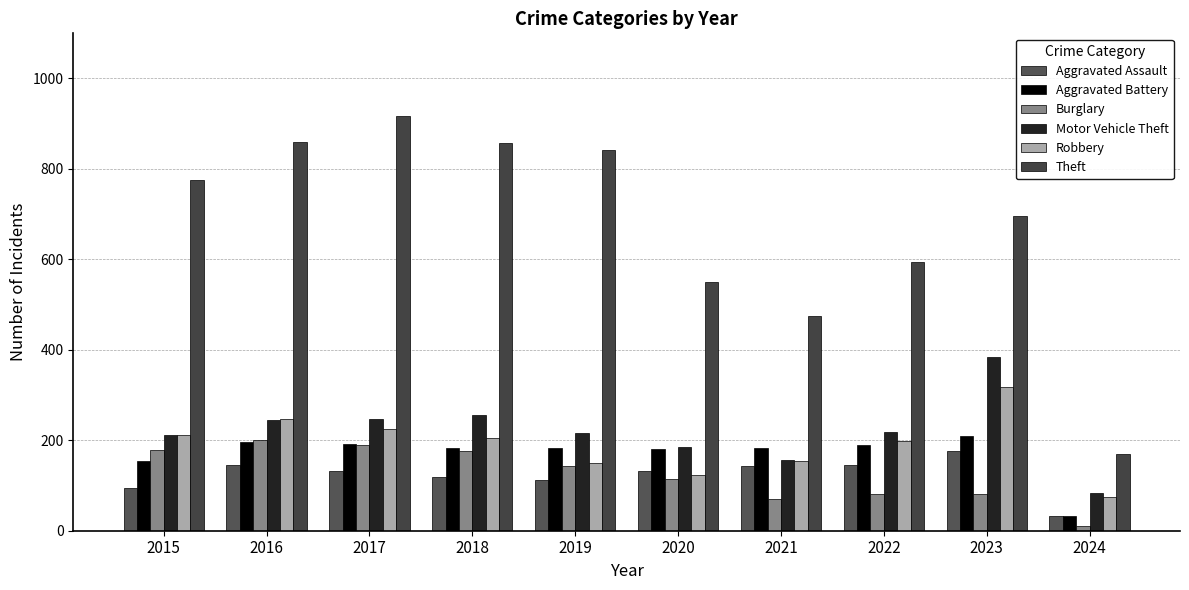

The value of Aggravated Assault at 2018 is 119. True or false?

True